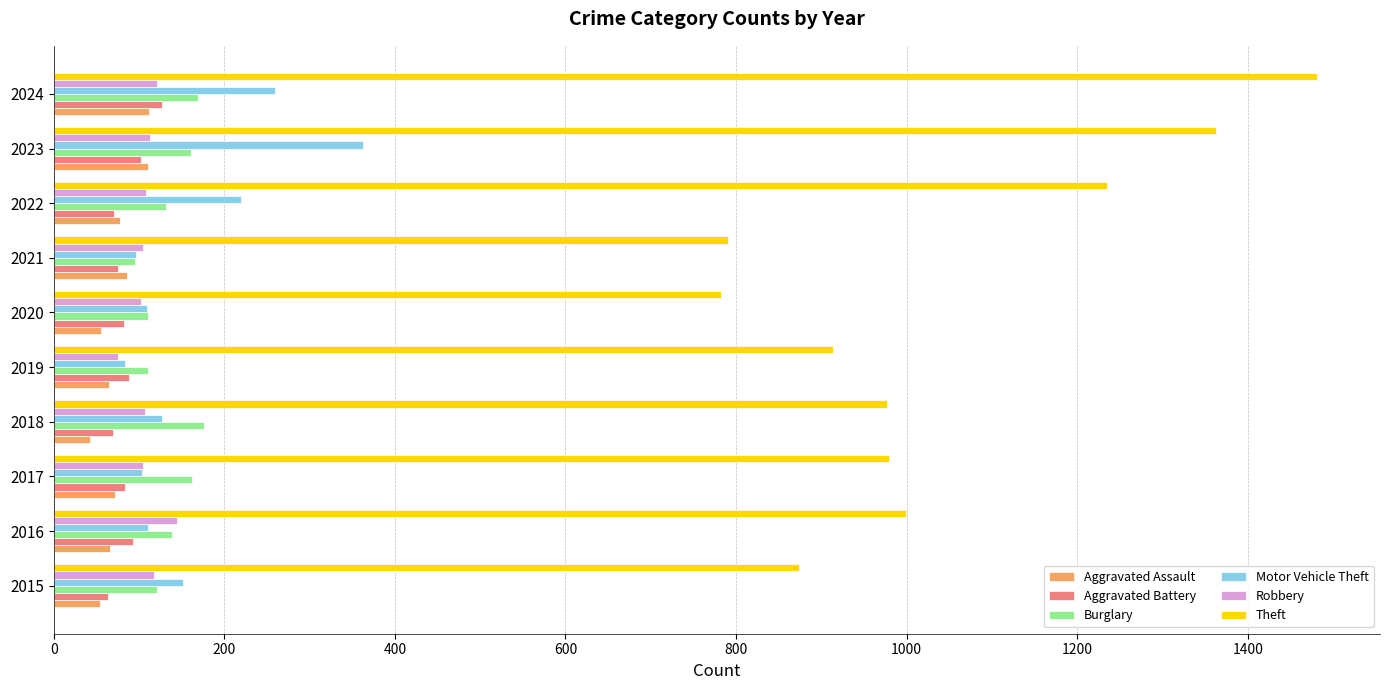

True or false: Theft has a value of 1481 at 2024.

True